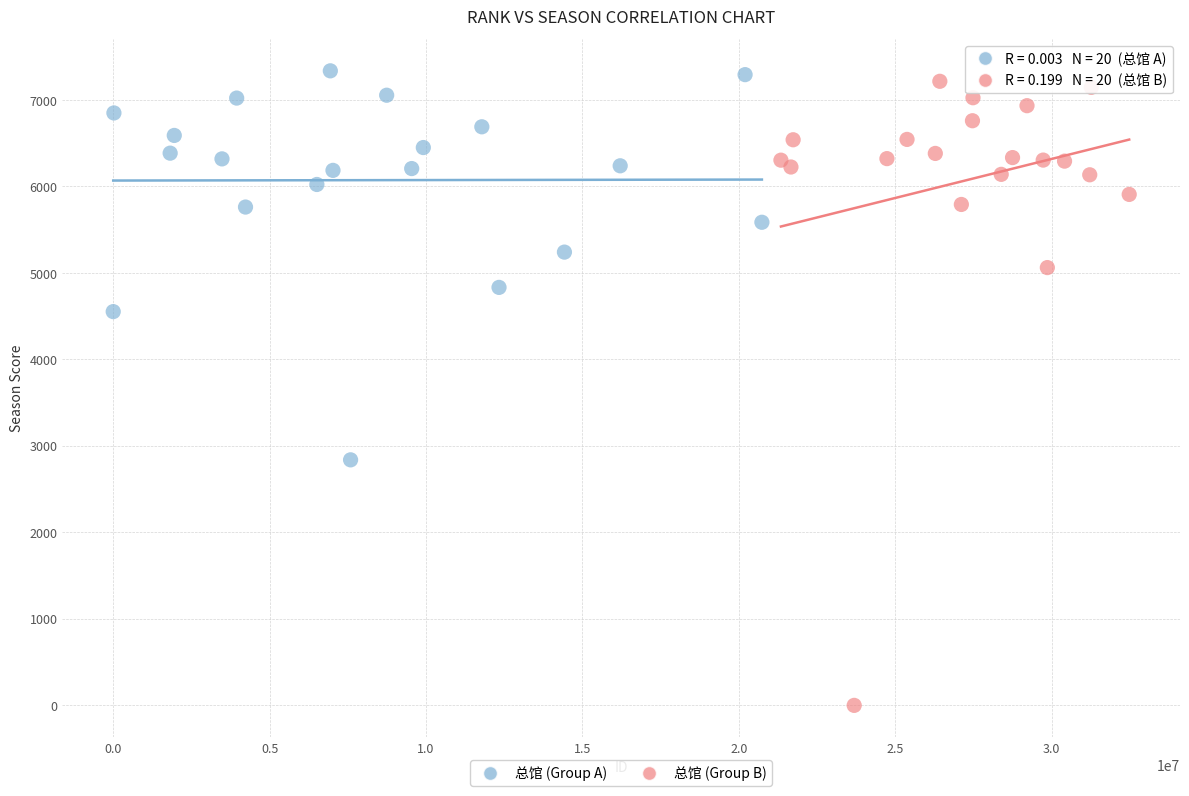

Which series has the largest Y range (max minus min)?

总馆 (Group B)